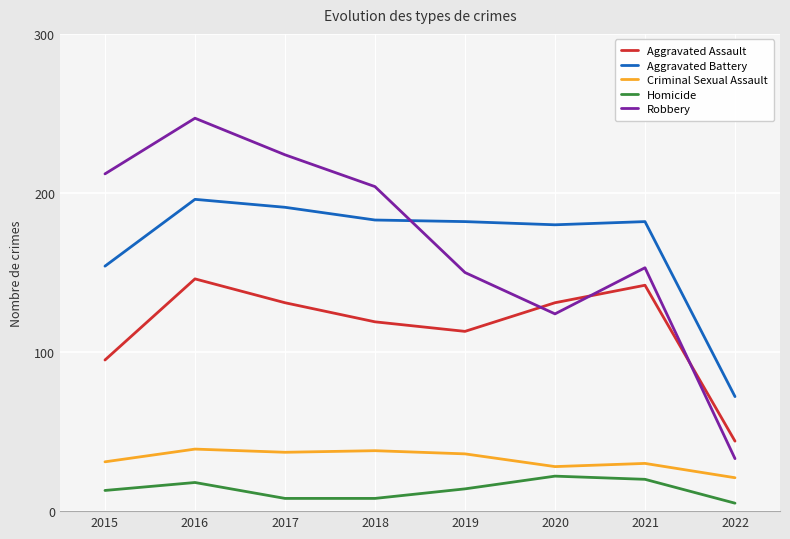

The value of Criminal Sexual Assault at 2016 is 61. True or false?

False